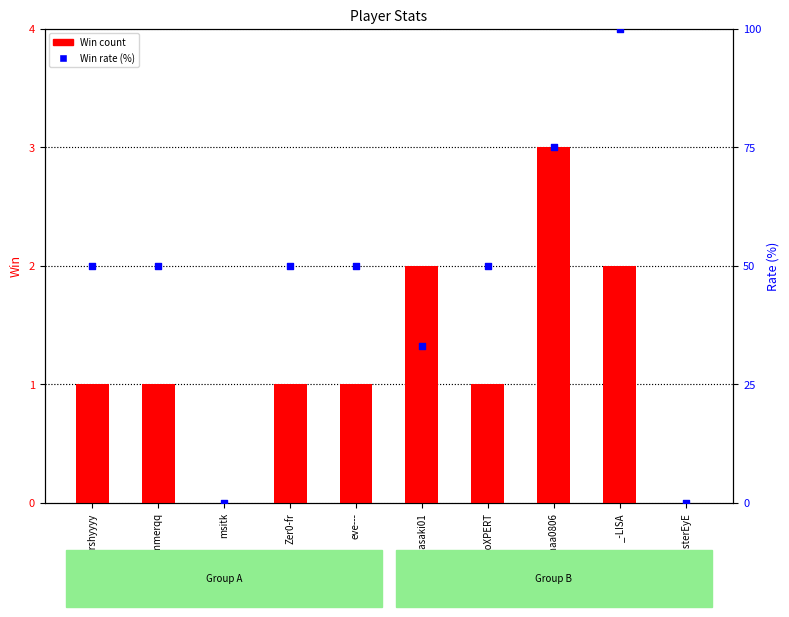

Is the value of Rate at DinKoXPERT greater than the value of Win at Zer0-fr?

Yes